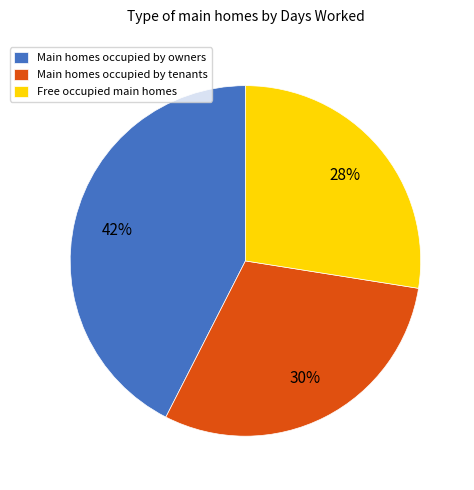

True or false: Main homes occupied by owners accounts for 42% of the total.

True